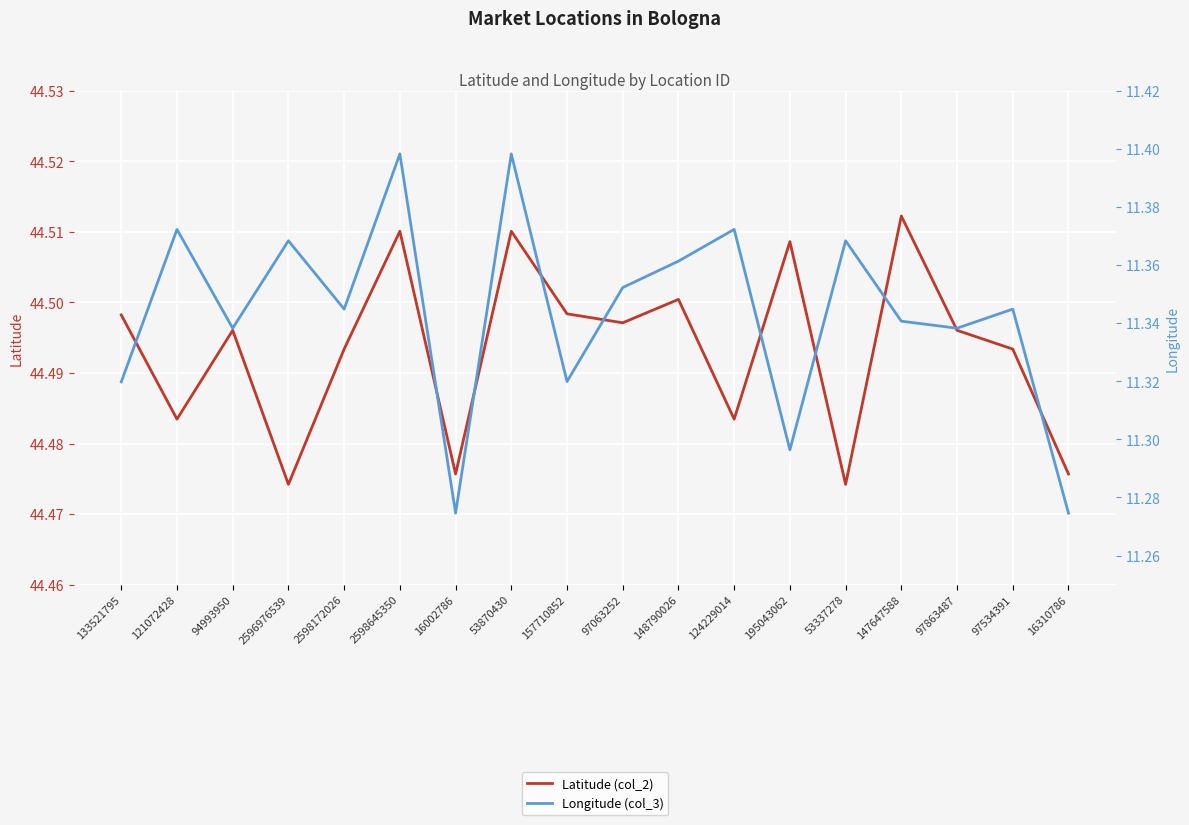

What position from the right is 124229014?

7